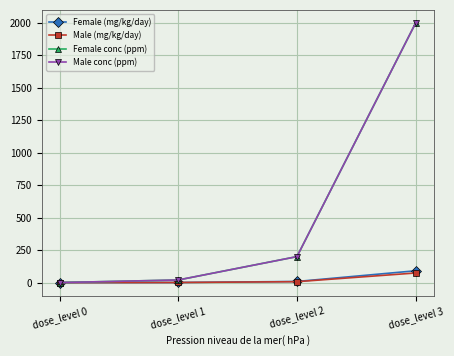

True or false: Female (mg/kg/day) has more than 2 points higher than both neighbors.

False